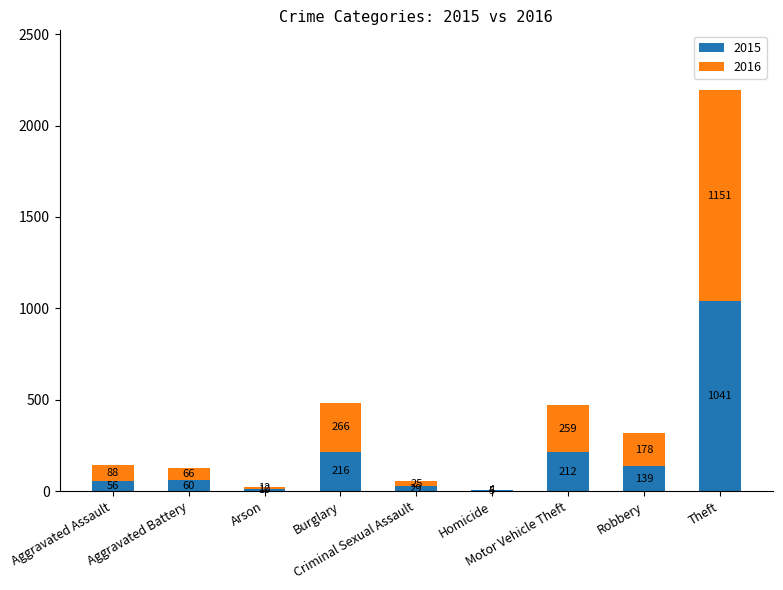

Are the bars horizontal?

No